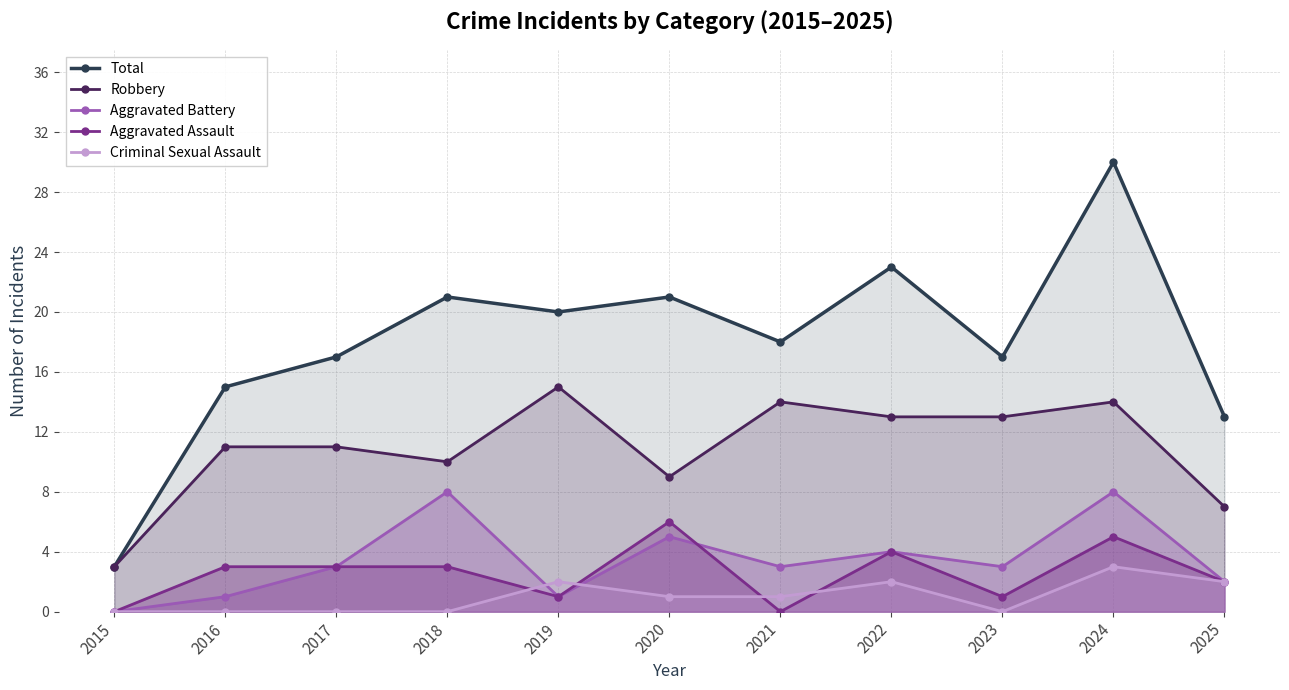

How many categories are shown in the chart?

11